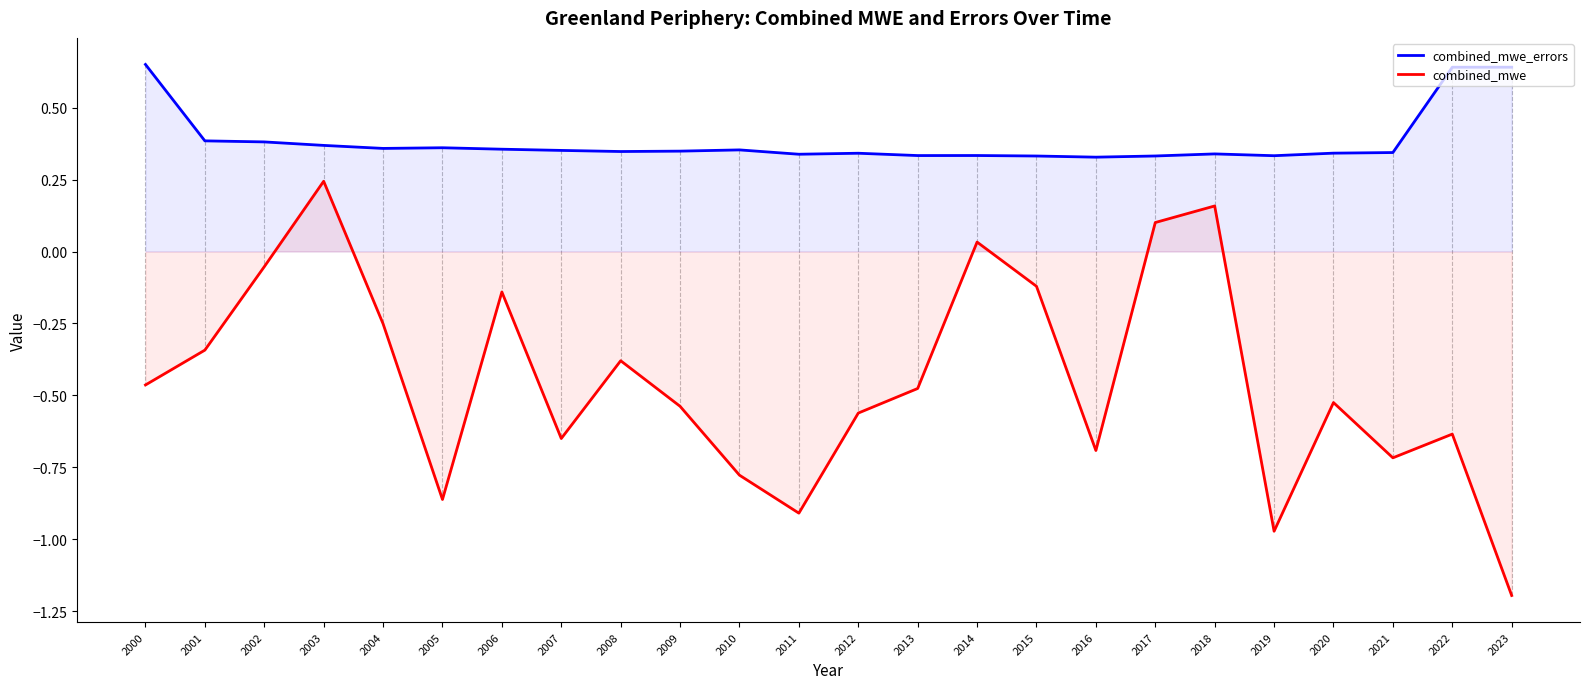

Rank the series by their average value, from highest to lowest.

combined_mwe_errors, combined_mwe